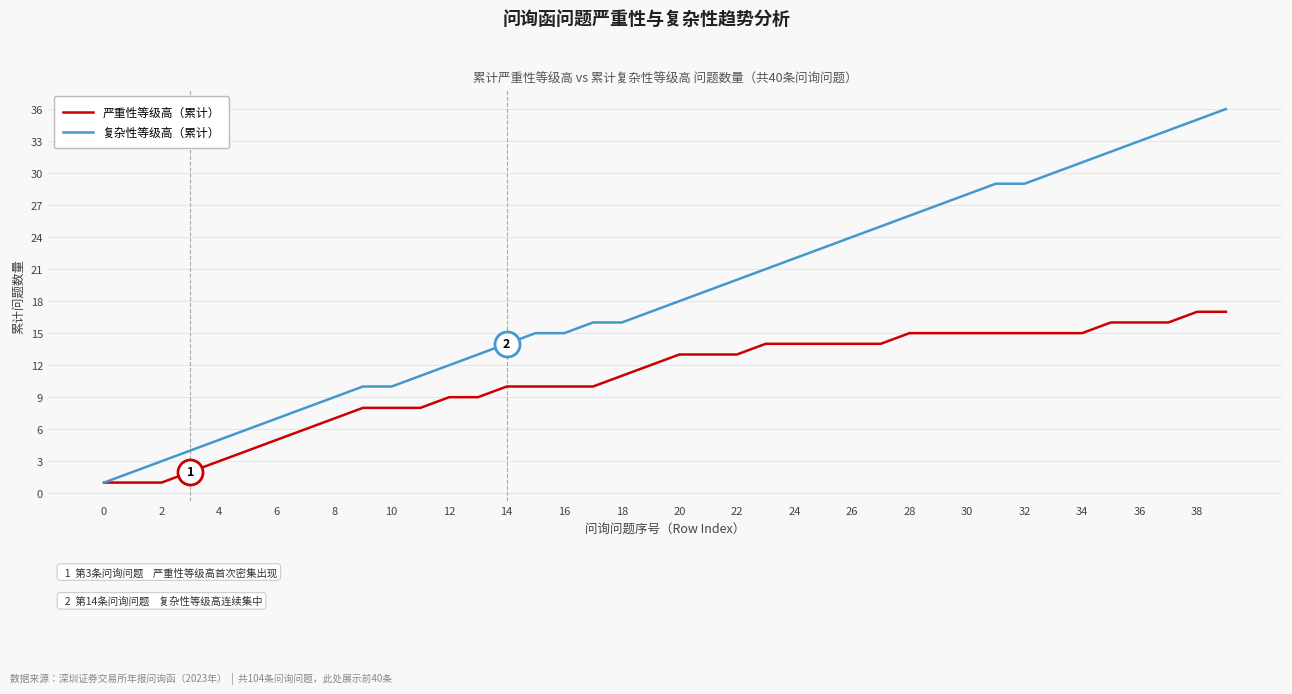

What are all the series names shown in the legend?

严重性等级高（累计）, 复杂性等级高（累计）